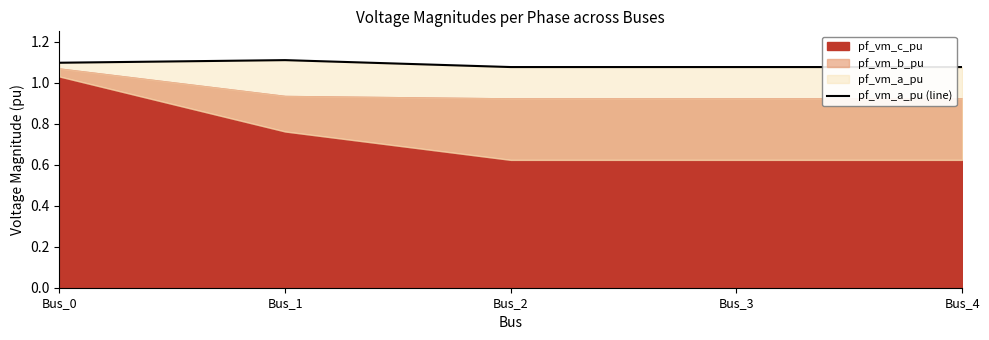

At which category does the data reach its first local peak?

Bus_1